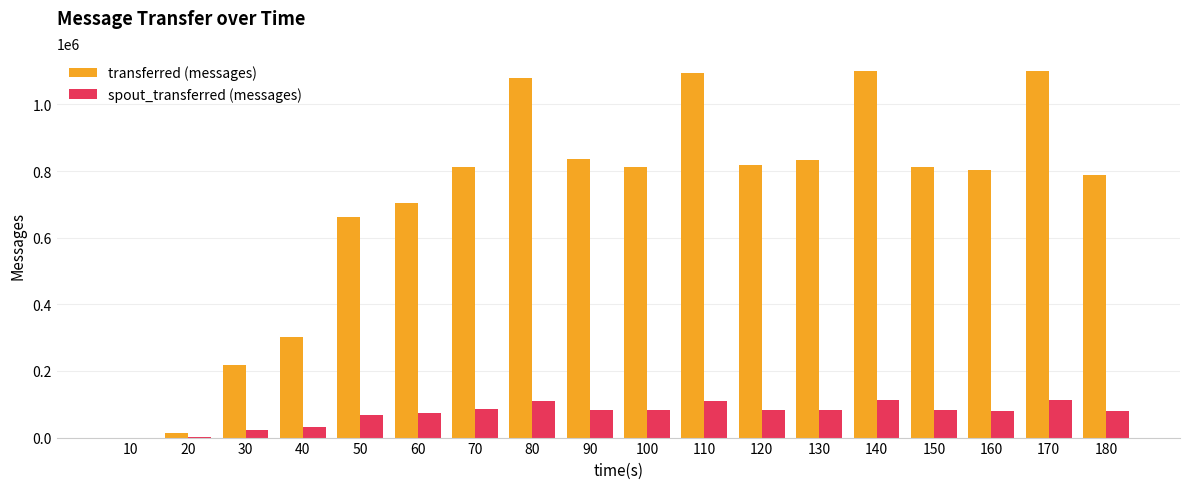

What is the sum of all spout_transferred (messages) values?

1308680